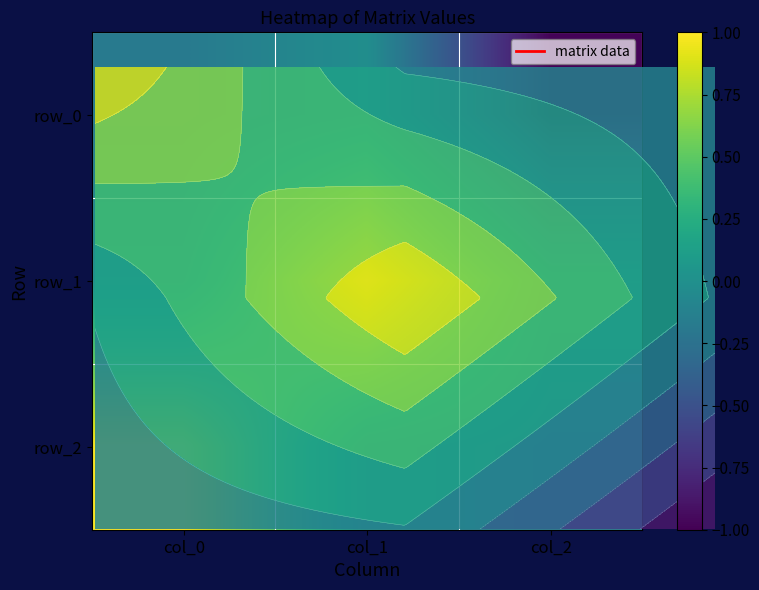

At which label does row_2 reach its minimum?

col_2